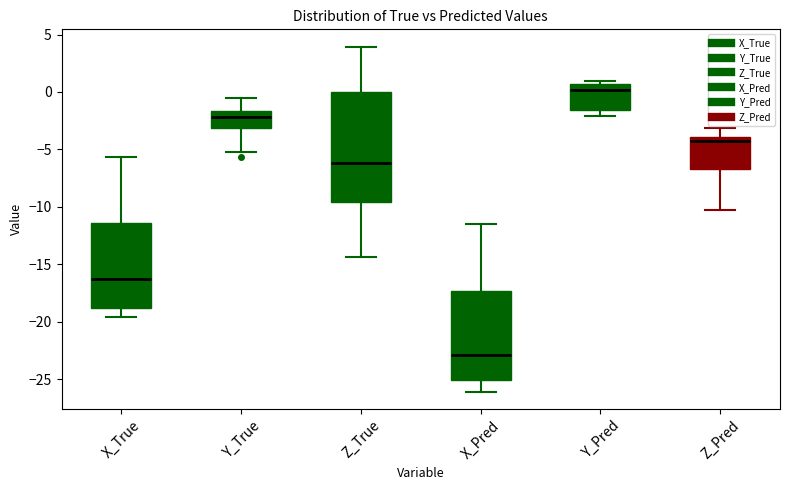

Reading left to right, transcribe this box plot: for each box, give where its median line is, the range the box spans, and where its two whiskers end, as read against the y-axis. The values are not printed on the chart, so give them approximately, as read against the axis.

X_True: median -16.0, box -19.0 to -11.5, whiskers -19.5 to -5.5
Y_True: median -2.0, box -3.0 to -1.5, whiskers -5.0 to -0.5
Z_True: median -6.0, box -9.5 to 0.0, whiskers -14.5 to 4.0
X_Pred: median -23.0, box -25.0 to -17.5, whiskers -26.0 to -11.5
Y_Pred: median 0.0, box -1.5 to 0.5, whiskers -2.0 to 1.0
Z_Pred: median -4.5, box -6.5 to -4.0, whiskers -10.5 to -3.0